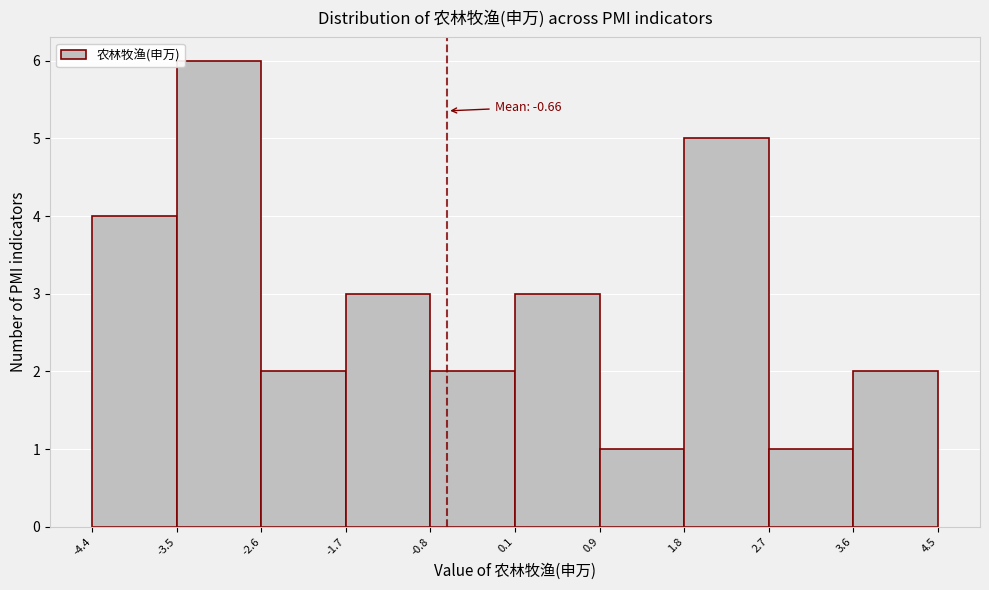

Over which range of the x-axis is the bar tallest?

-3.5 to -2.6